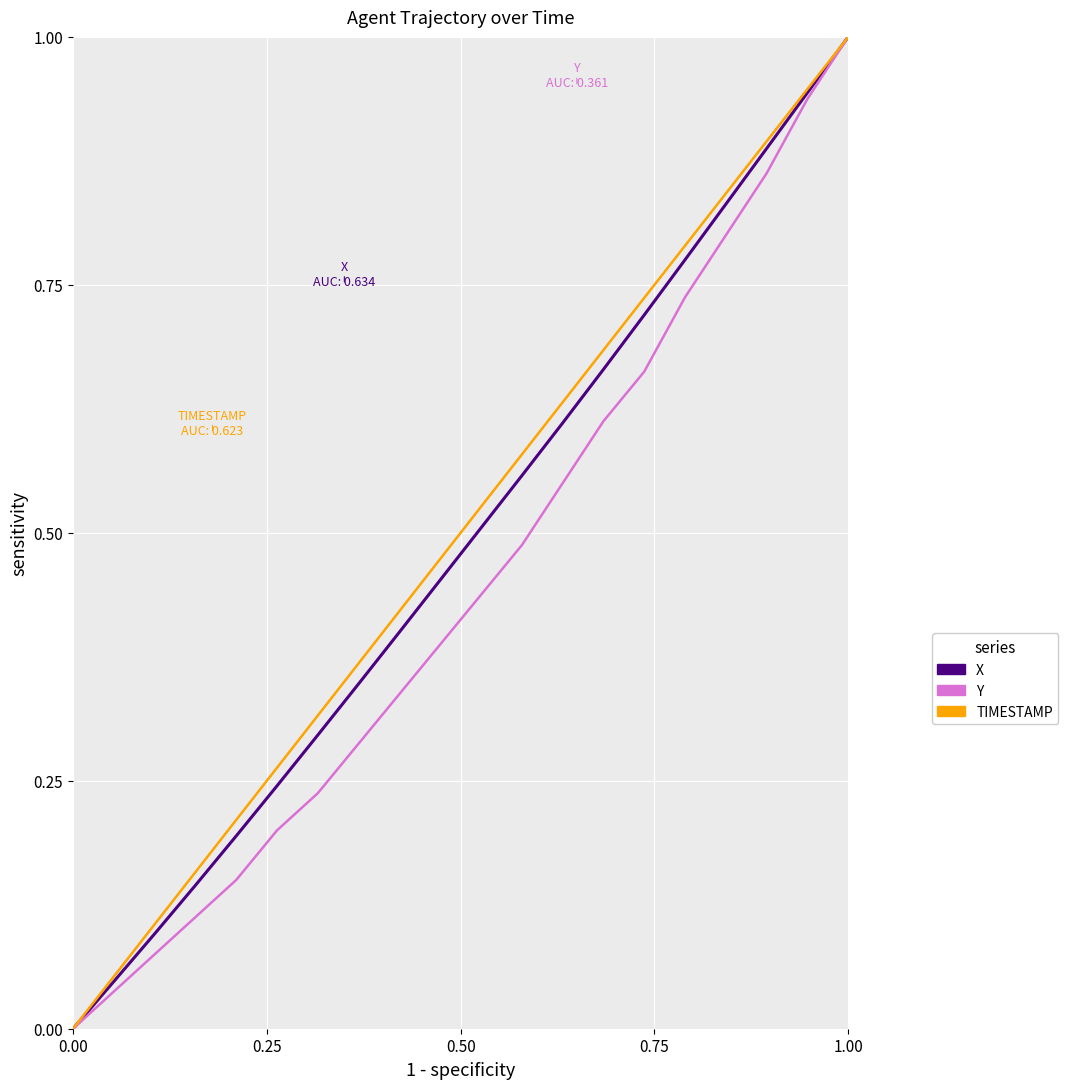

What is the greatest value displayed?

1.0